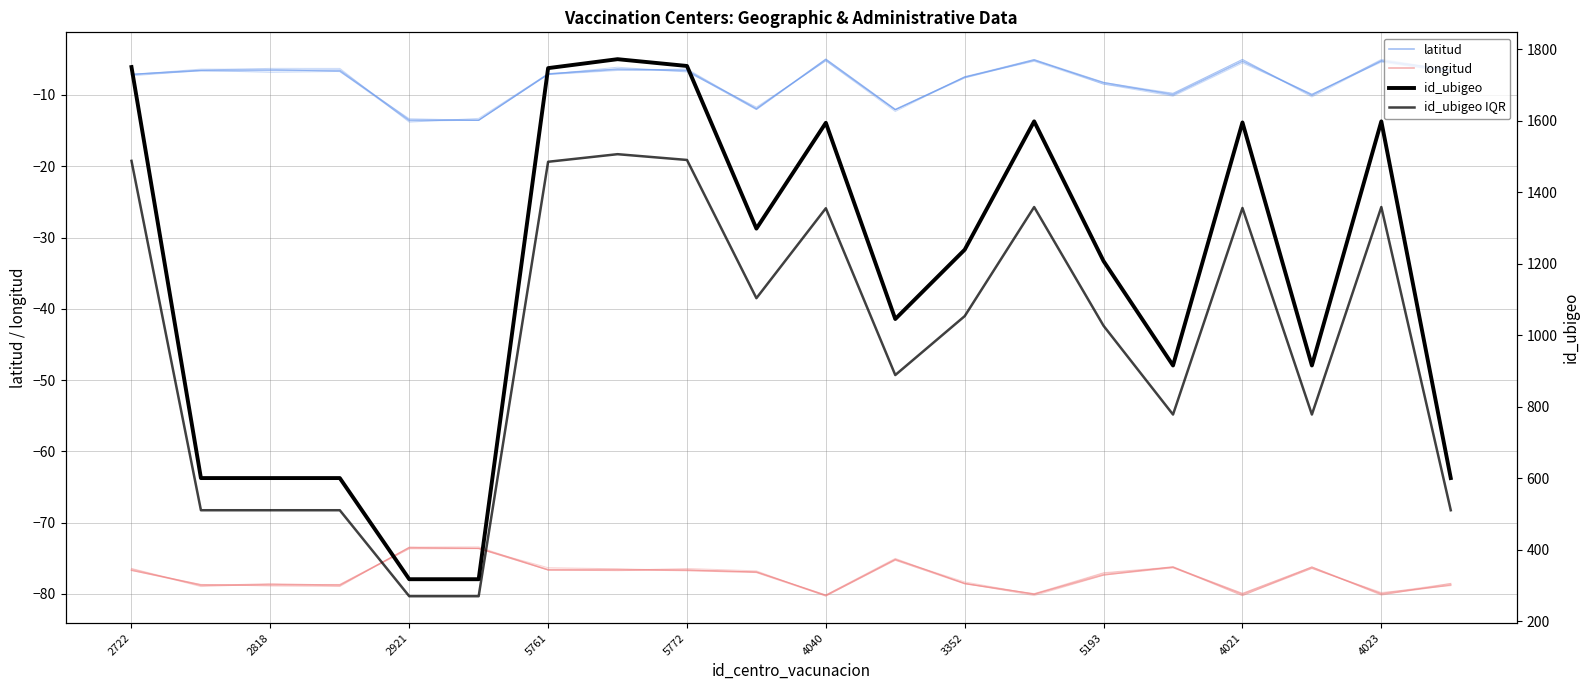

True or false: latitud has a value of -10.0 at 17.

True